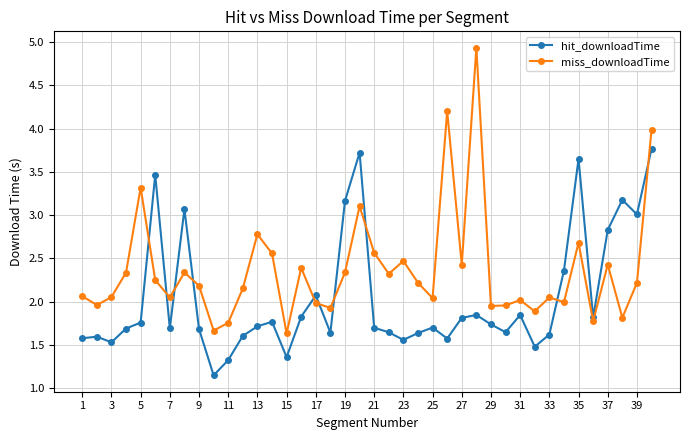

What is the greatest value displayed?

4.9